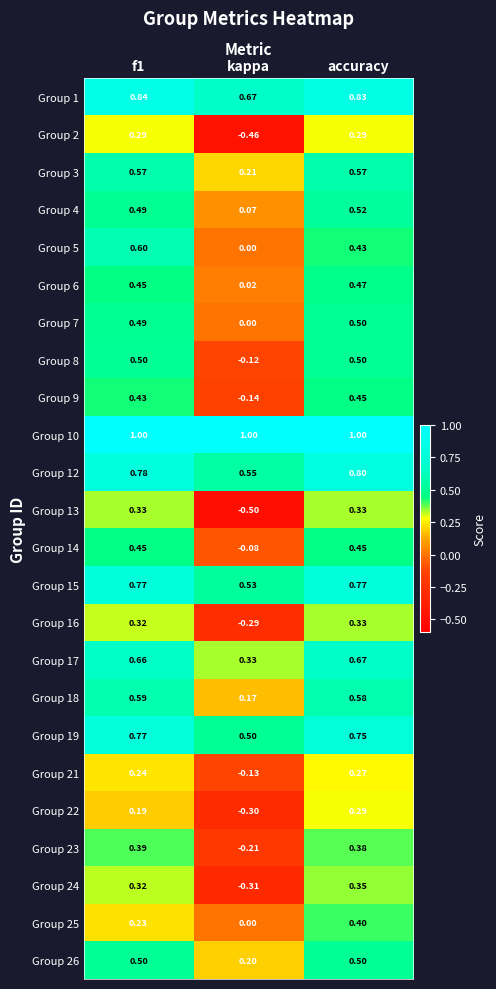

Is the value of Group 7 at accuracy greater than the value of Group 21 at accuracy?

Yes